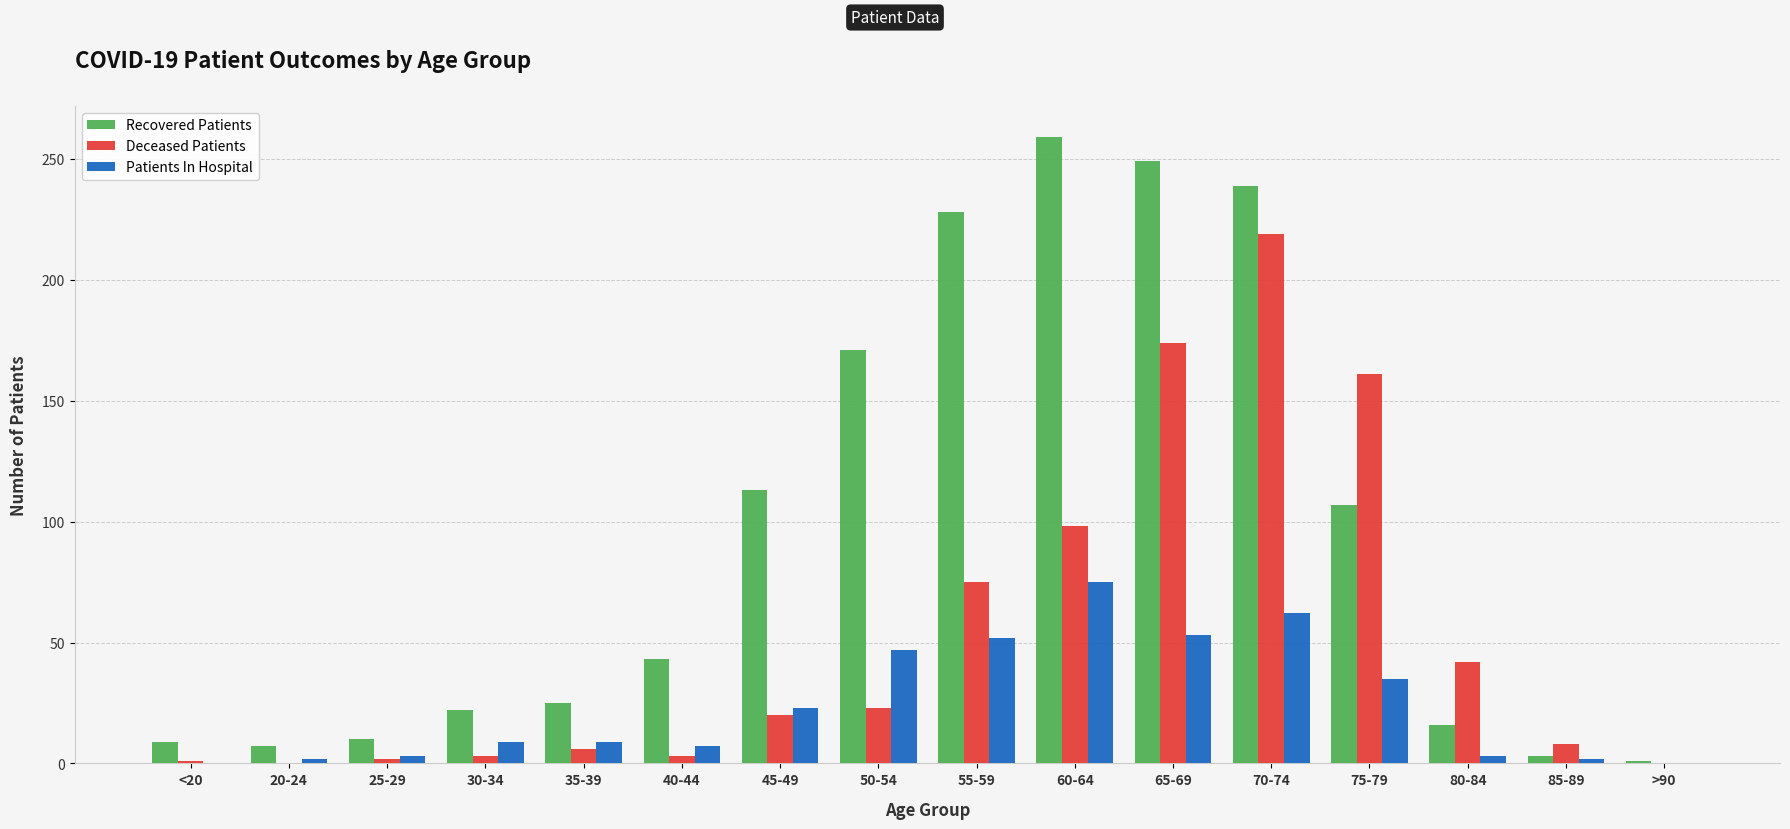

Which series has the largest total across all categories?

Recovered Patients